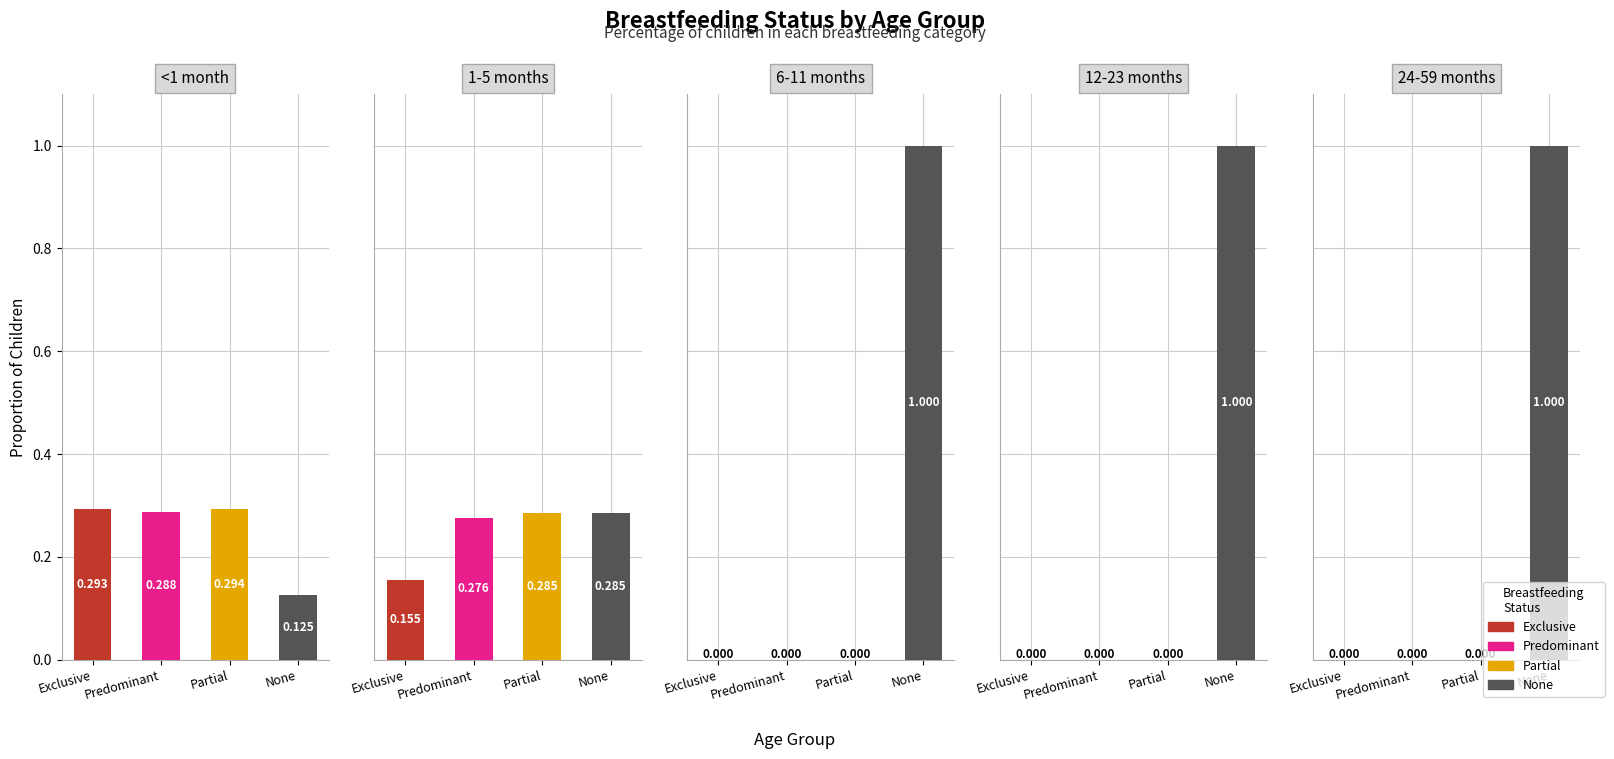

What is the difference between the highest and lowest values at <1 month?

0.2